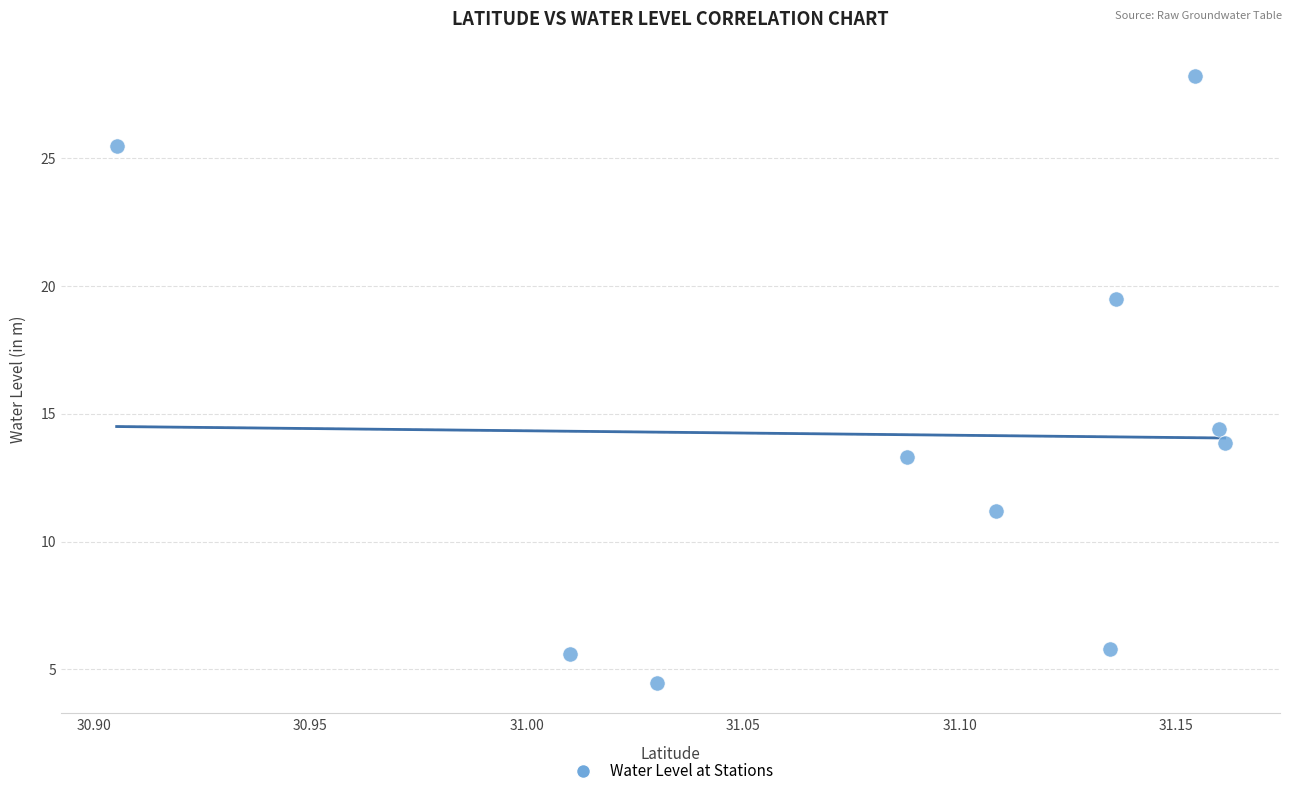

What Y value in the scatter plot is closest to 16?

14.4